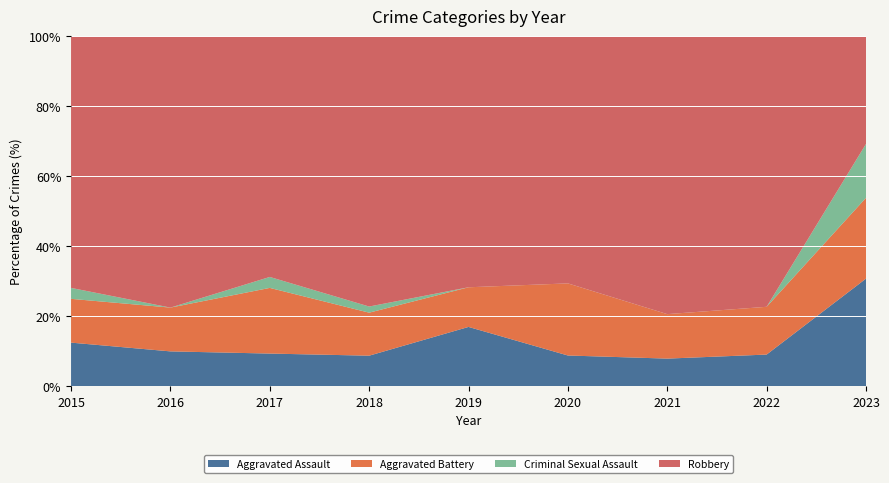

True or false: Aggravated Assault has a value of 15.8 at 2022.

False